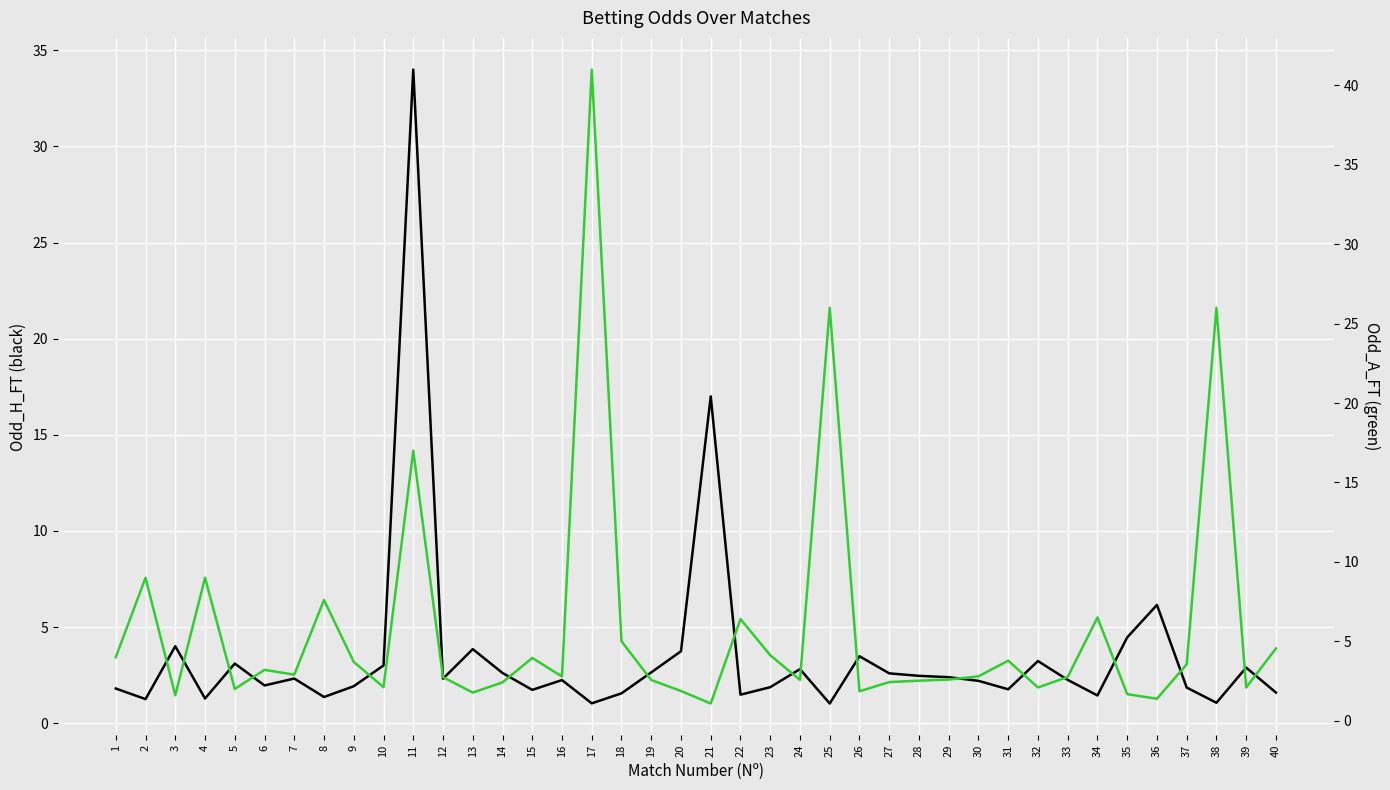

What is the maximum value shown in the chart?

41.0